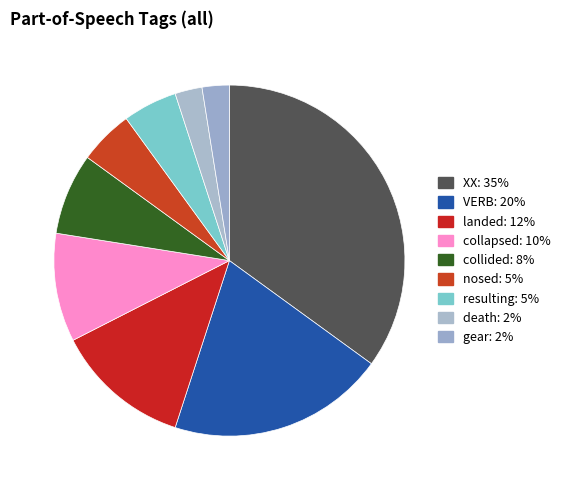

Approximately how many times larger is the value at landed compared to collapsed?

1.2